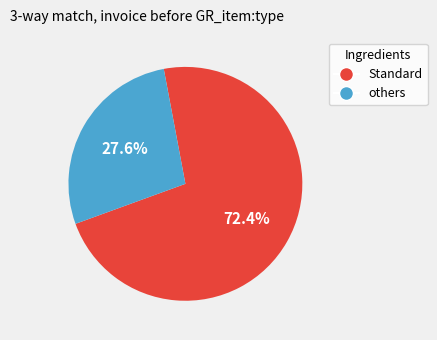

How many slices are in this pie chart?

2